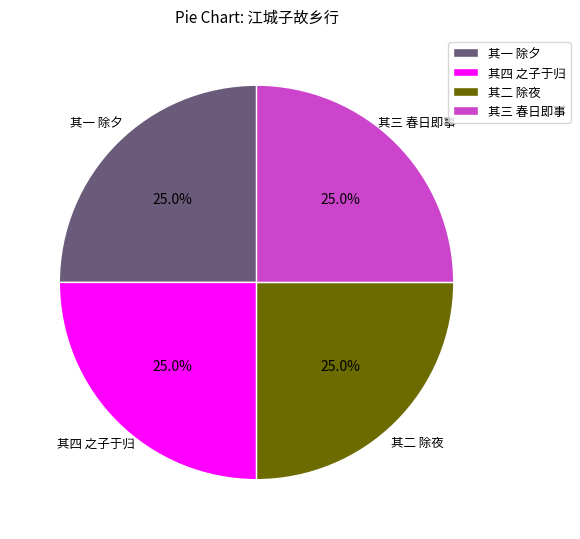

How many slices are in this pie chart?

4